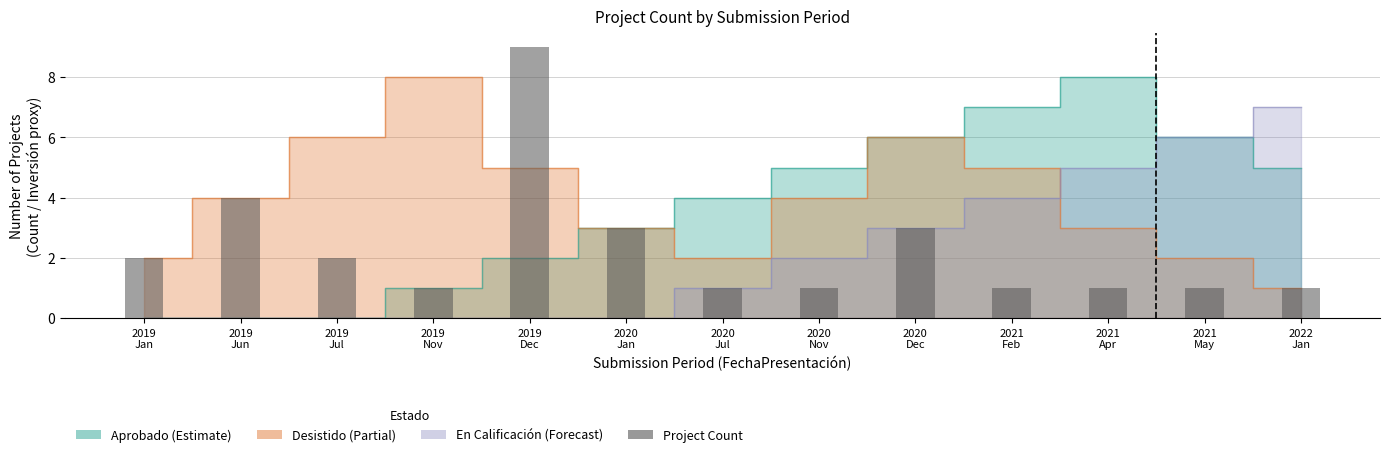

At which label is the value closest to 5?

2019
Jun